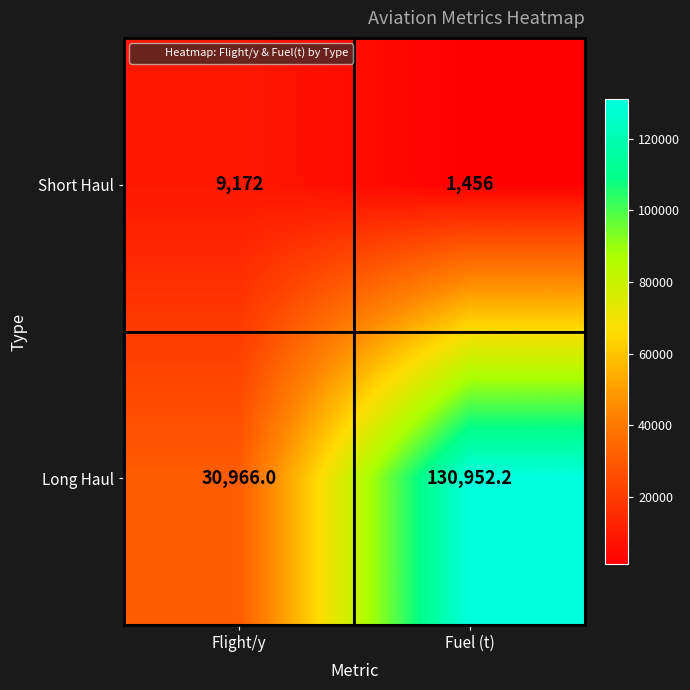

Rank the series by their maximum value, from highest to lowest.

Long Haul, Short Haul